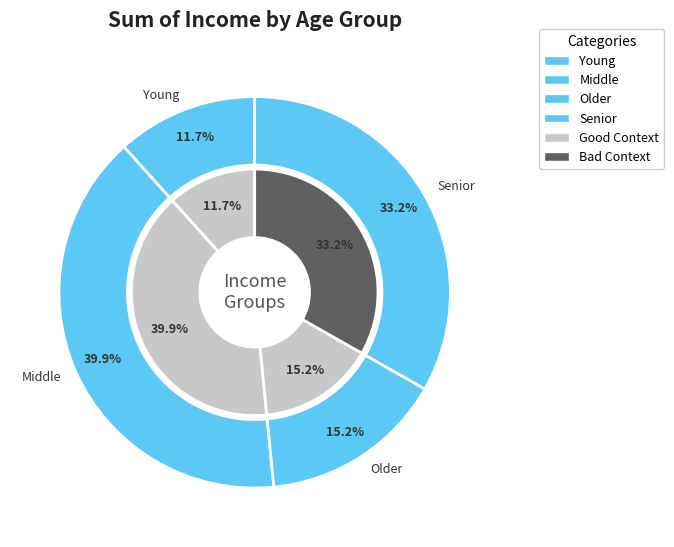

Rank the categories by value from lowest to highest.

Young, Older, Senior, Middle